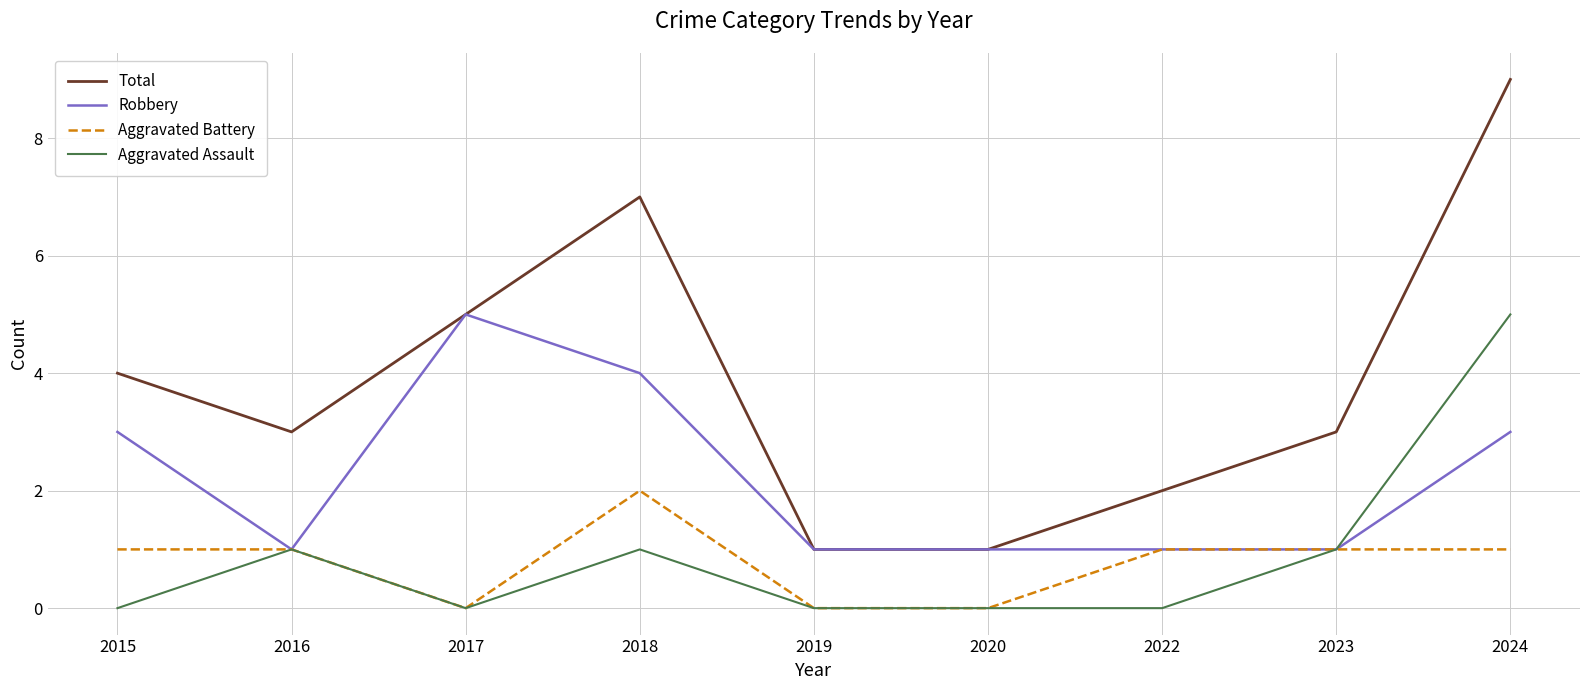

True or false: Total and Aggravated Battery intersect in this chart.

False